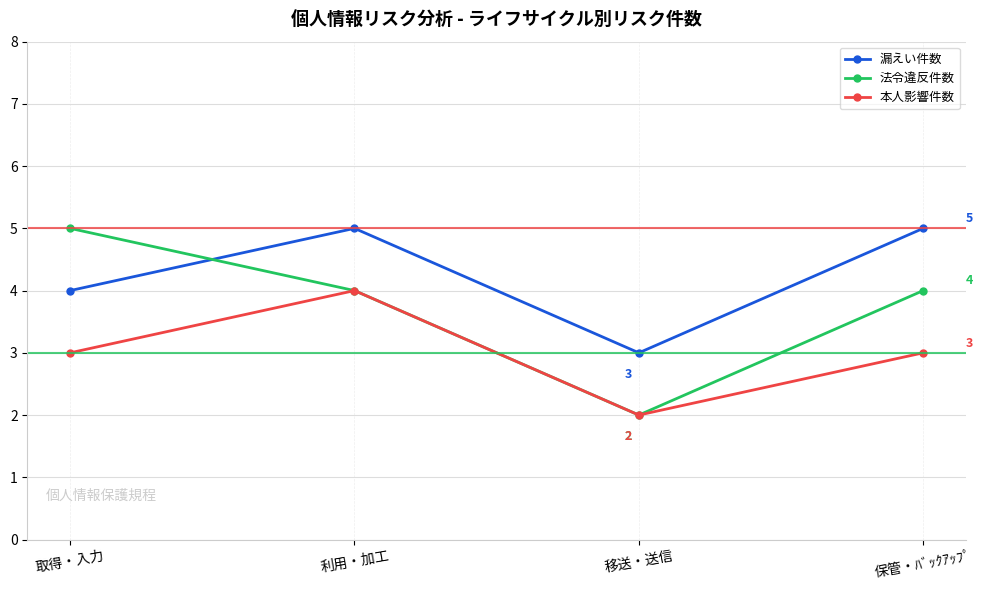

What is the minimum value for 漏えい件数?

3